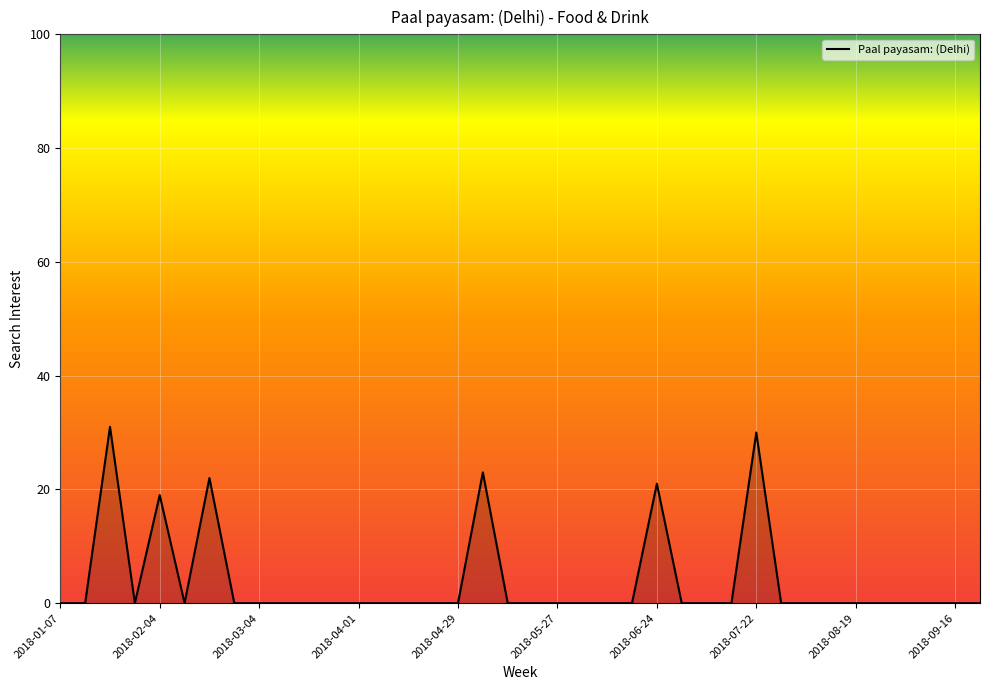

What is the greatest value displayed?

31